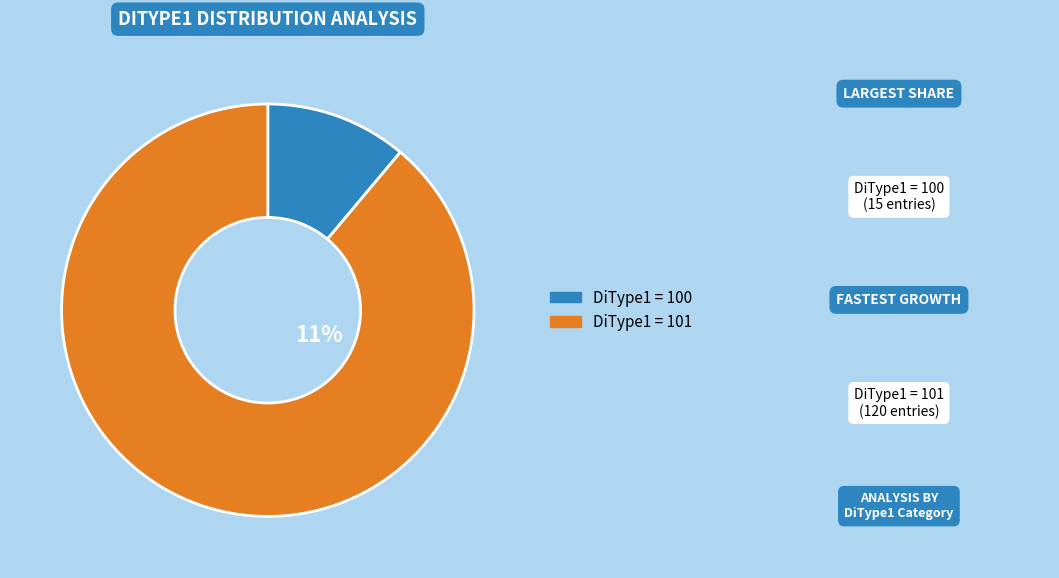

How many slices are in this pie chart?

2